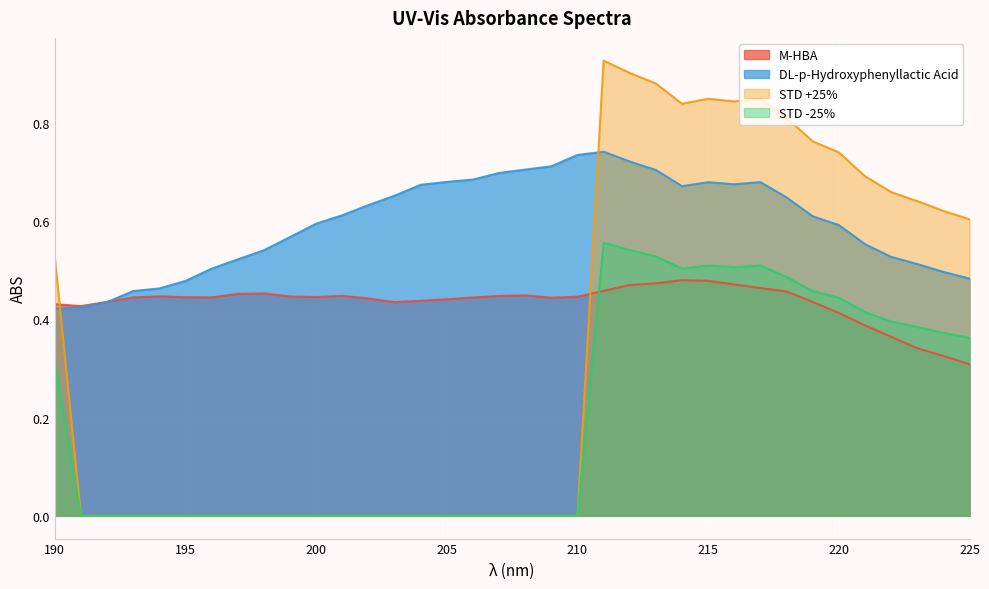

What is the difference between the maximum and second lowest values in the M-HBA series?

0.2